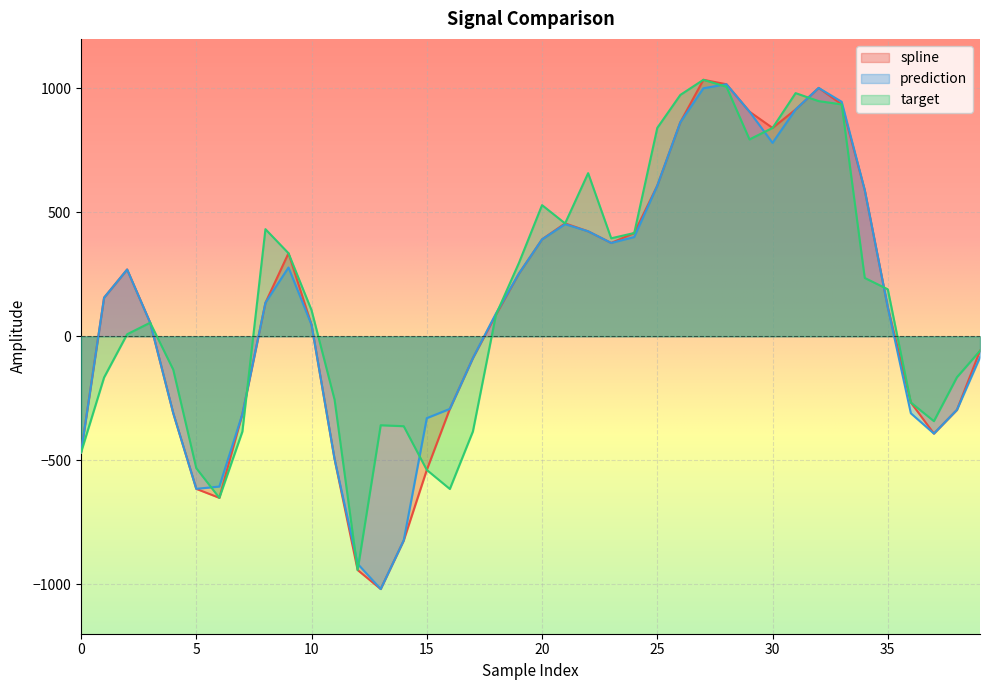

What is the highest value of the target series?

1034.9